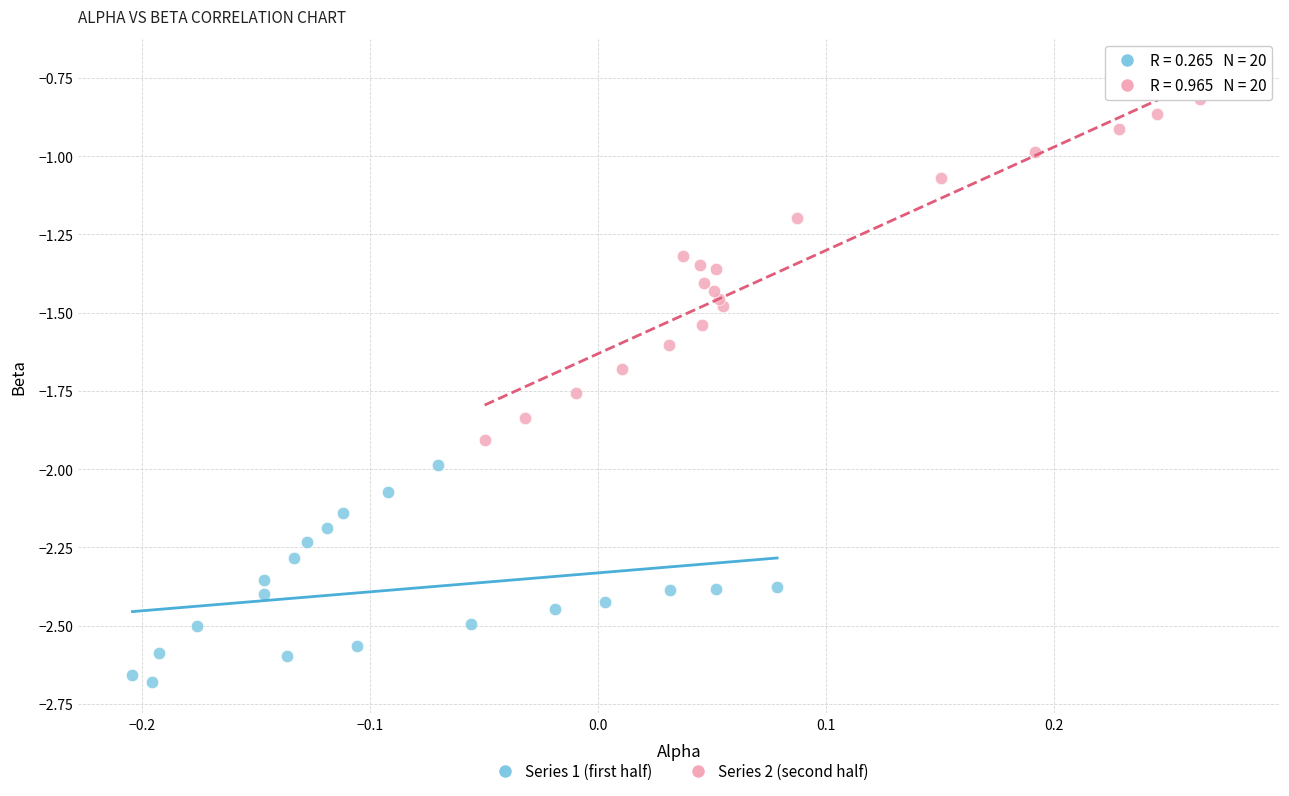

Which series contains the highest Y value?

Series 2 (second half)